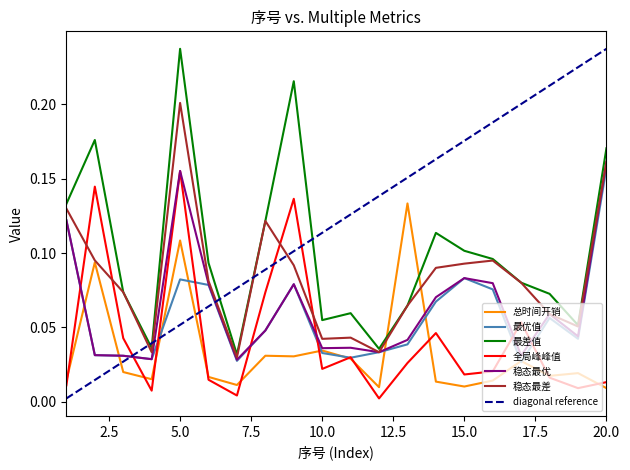

Is the value of 最差值 at 9 greater than the value of 稳态最优 at 4?

Yes